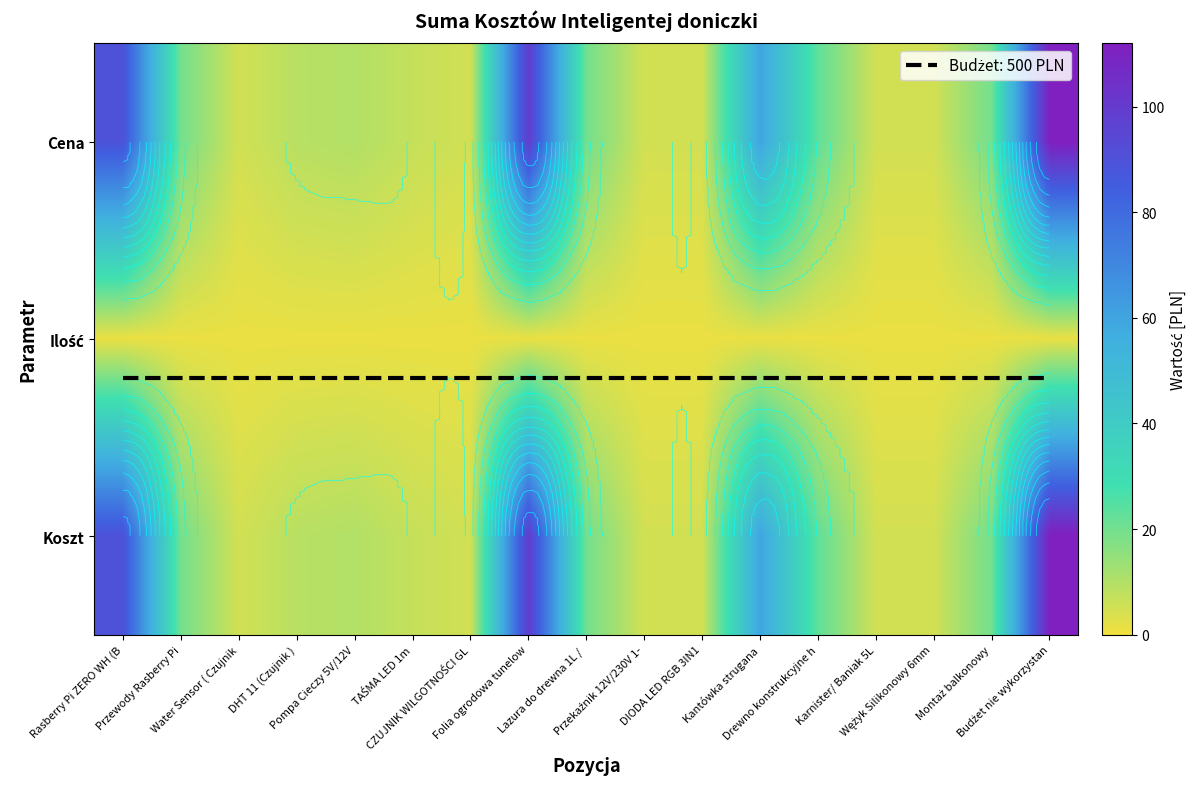

What is the difference between the Cena values at Przewody Rasberry Pi and Wężyk Silikonowy 6mm?

15